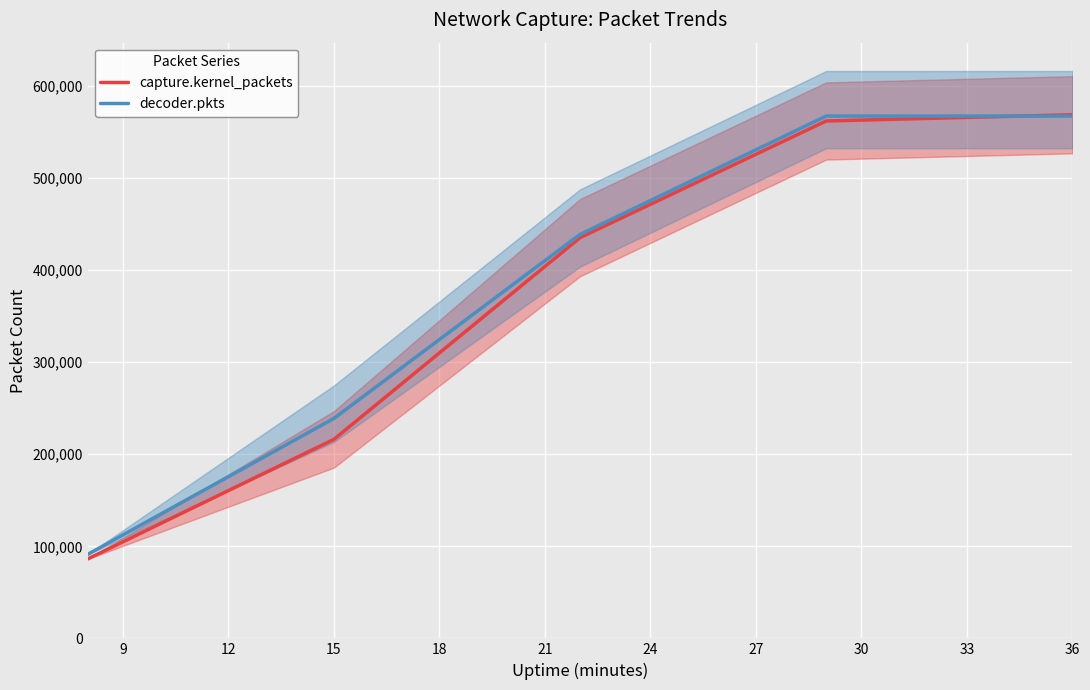

Which series has the widest spread of values?

capture.kernel_packets